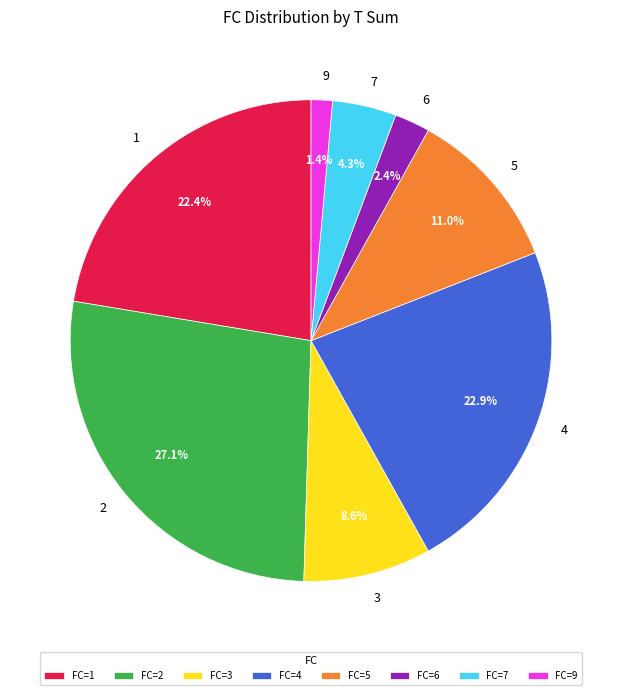

How many slices are in this pie chart?

8